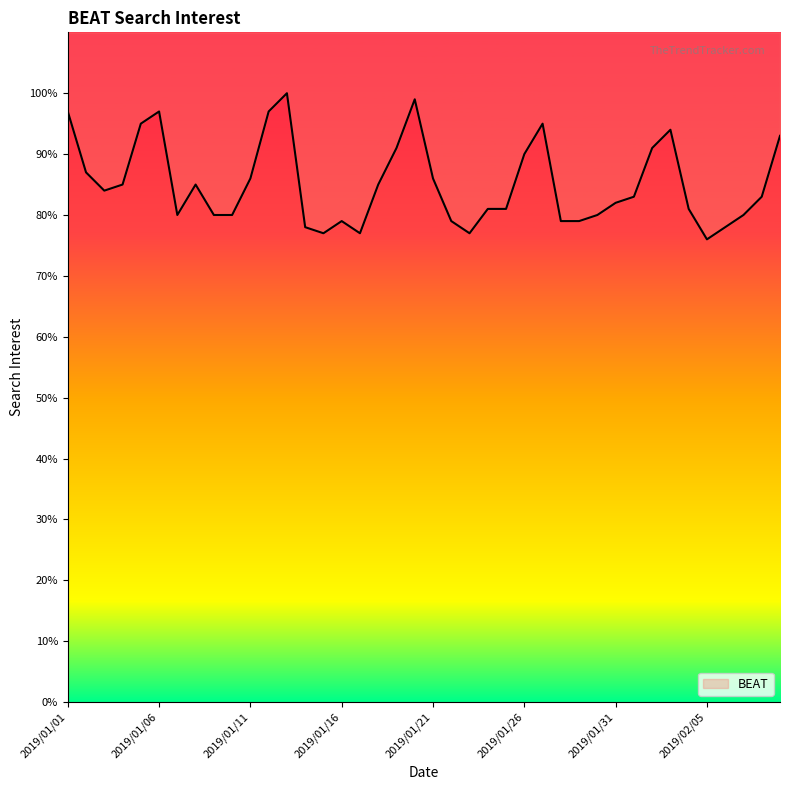

How many lines are shown in the chart?

1